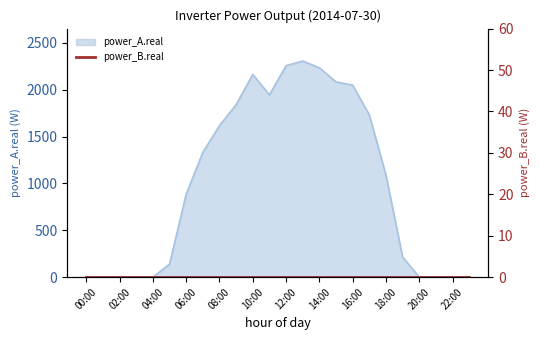

How many data points are less than 1091?

12